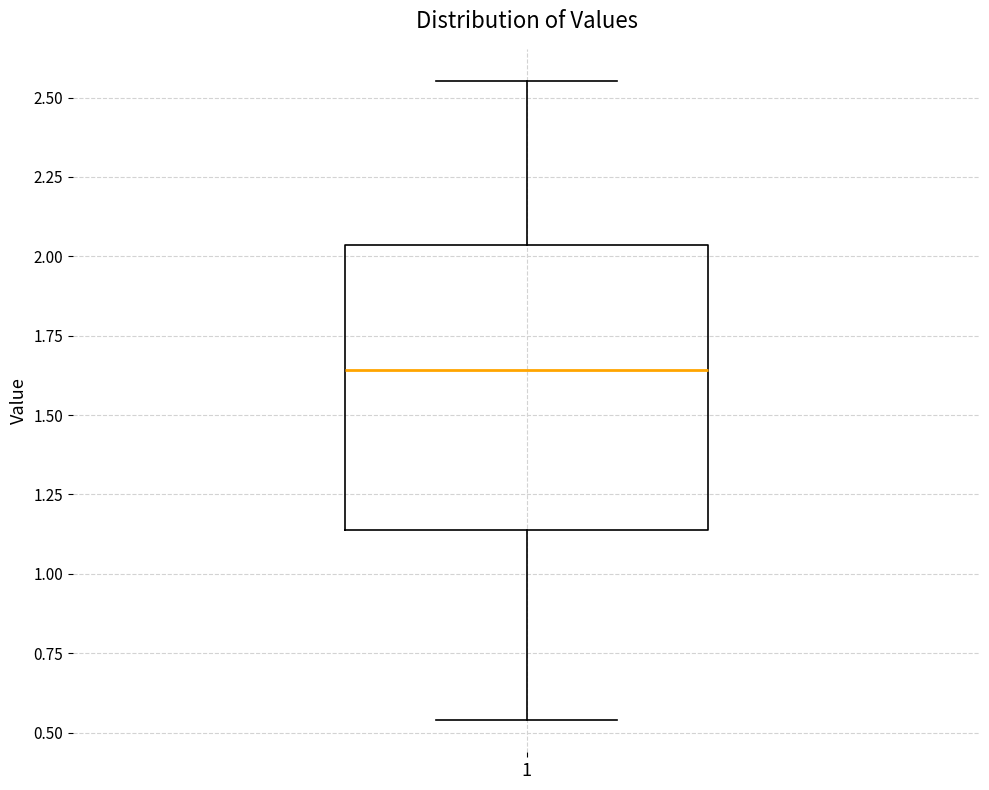

Read this box plot against the y-axis: the position of the median line, the range covered by the box, and the ends of both whiskers. The values are not printed on the chart, so give them approximately, as read against the axis.

median 1.65, box 1.15 to 2.05, whiskers 0.55 to 2.55